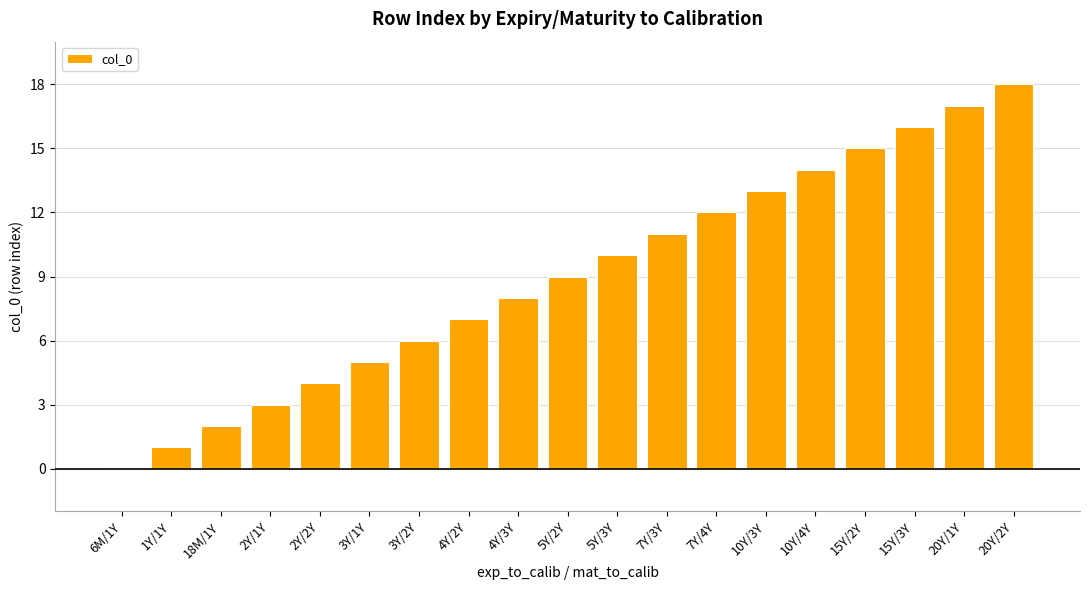

Is it true that the value at 7Y/4Y is 12?

True